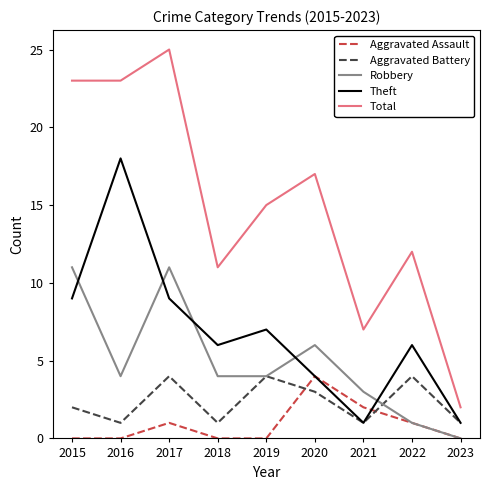

What is the sum of all Aggravated Assault values?

8